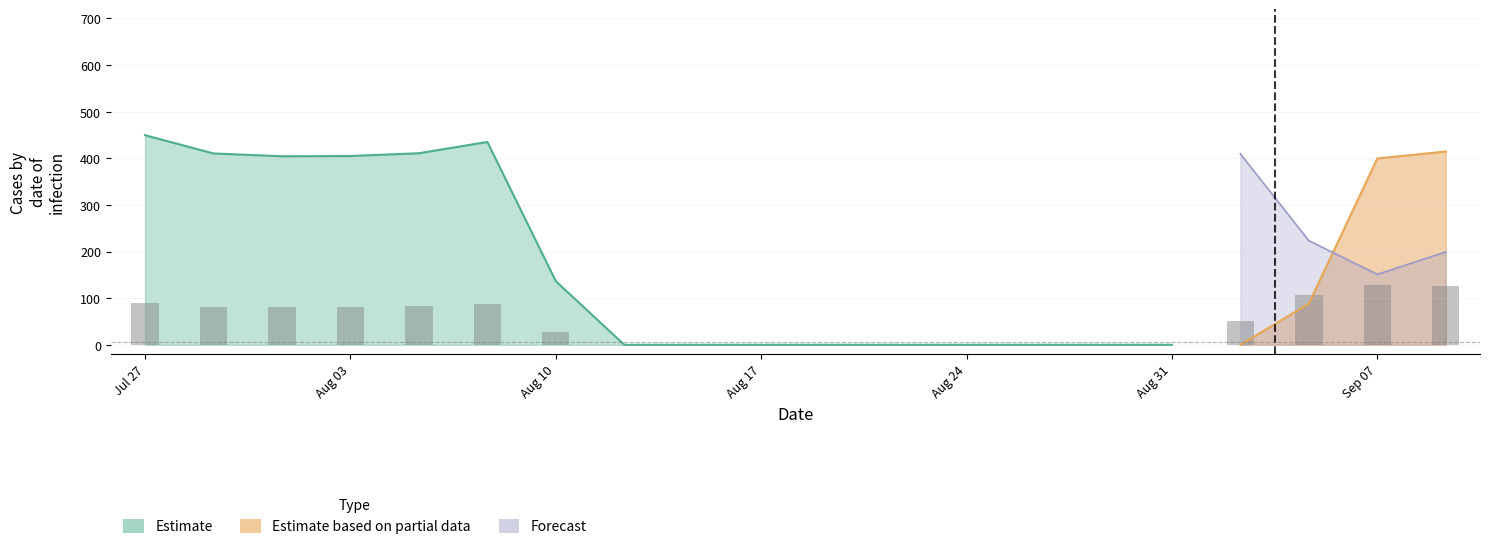

What is the sum of the Forecast values at 8 and 19?

151.1